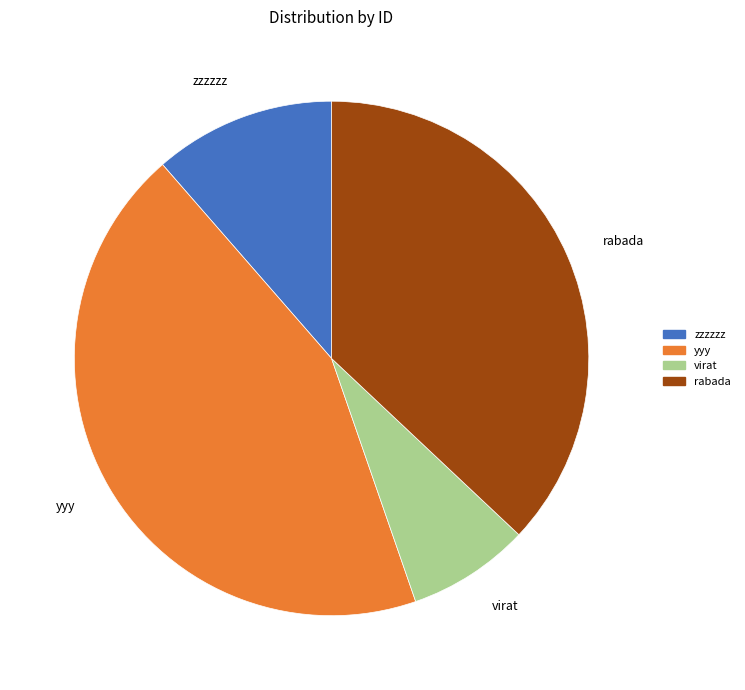

Does virat account for over 50% of the chart?

No